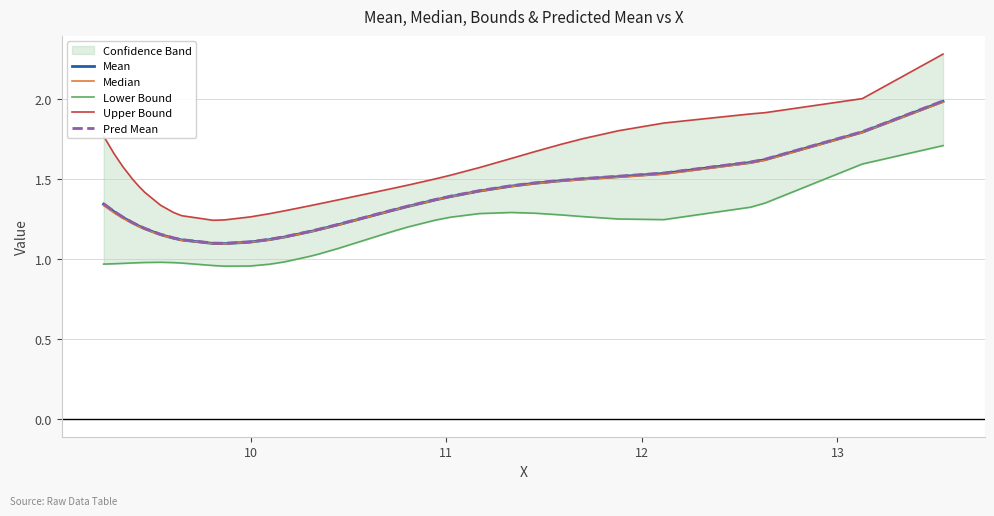

Which series has the largest total across all categories?

Upper Bound